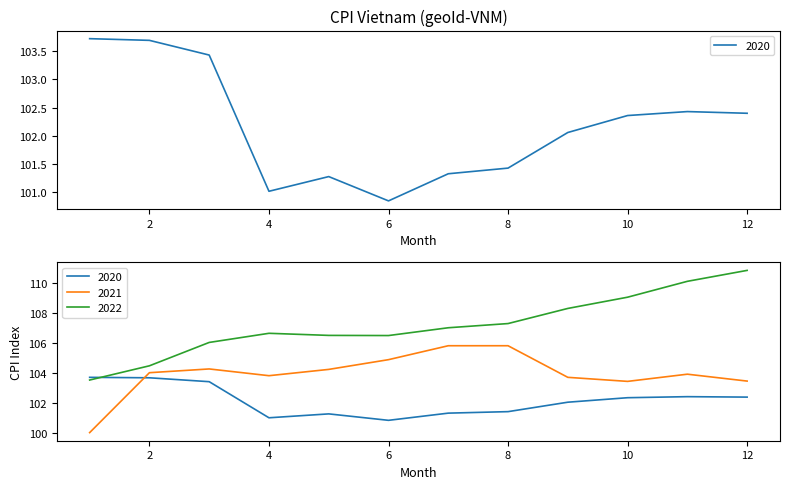

The value of 2022 at 3 is 72.0. True or false?

False